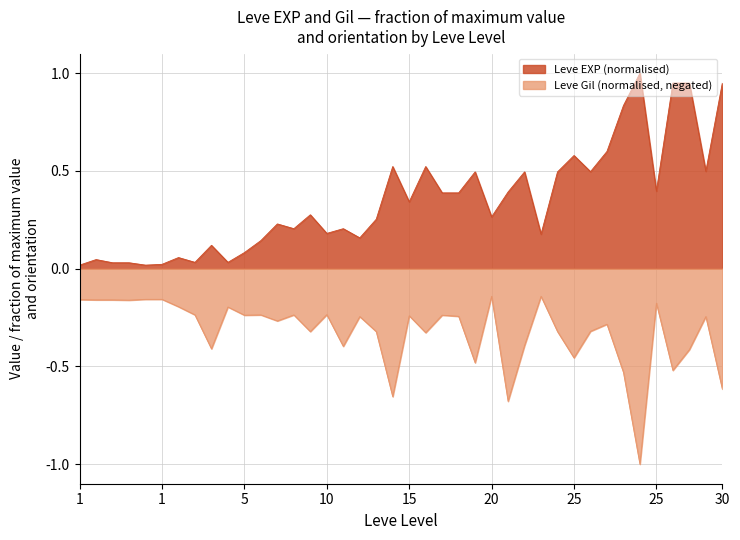

What is the difference between the highest and lowest values at 5?

0.3